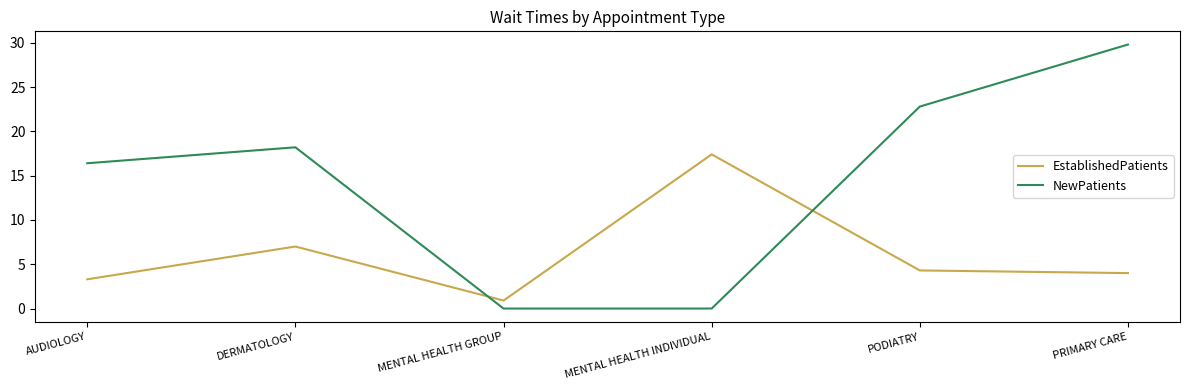

Which series changed the most between AUDIOLOGY and PODIATRY?

NewPatients